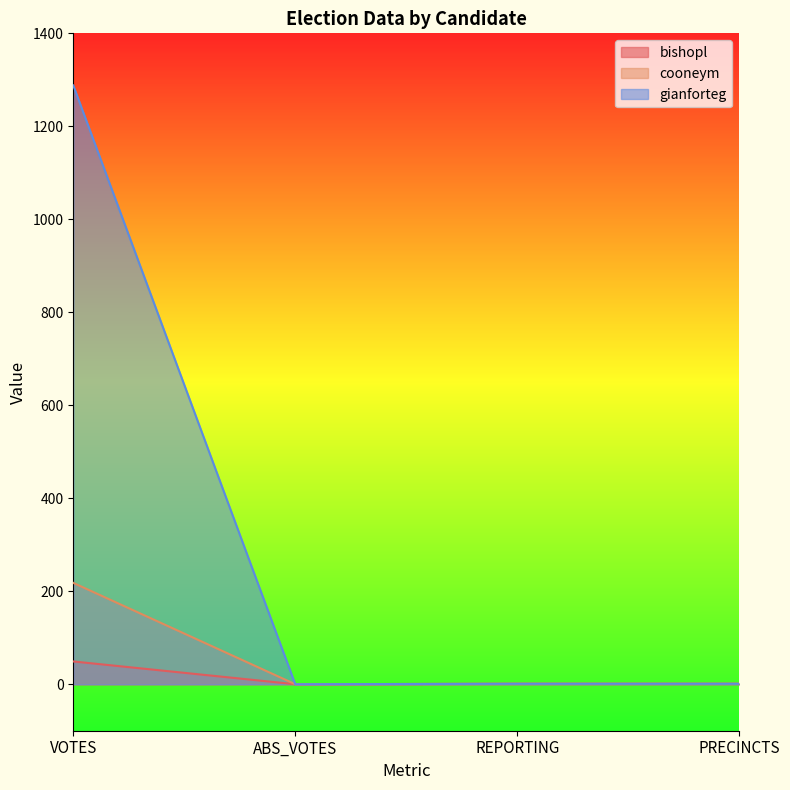

What is the value of the gianforteg point at the 3rd from the left?

1